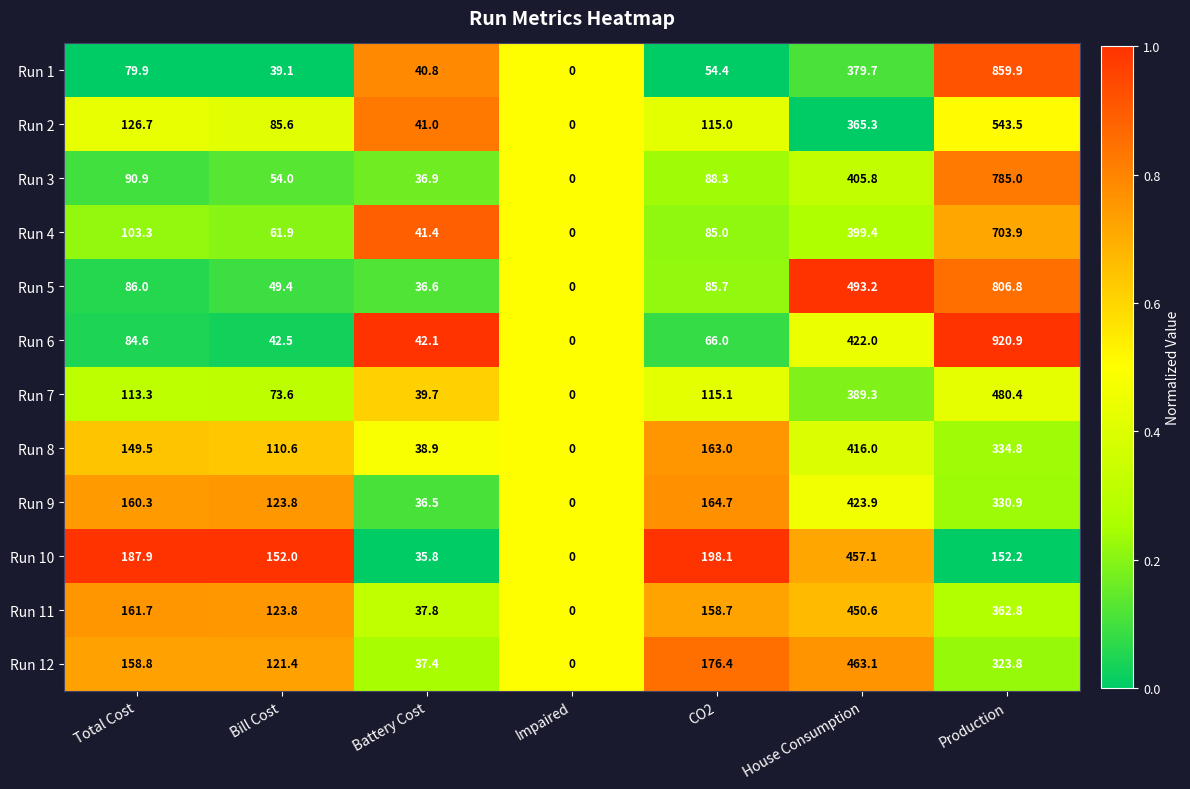

Rank the series at House Consumption from highest to lowest value.

Run 5, Run 12, Run 10, Run 11, Run 9, Run 6, Run 8, Run 3, Run 4, Run 7, Run 1, Run 2